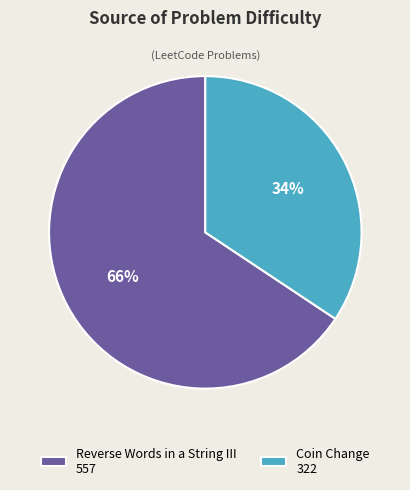

Does any single category account for the majority?

Yes